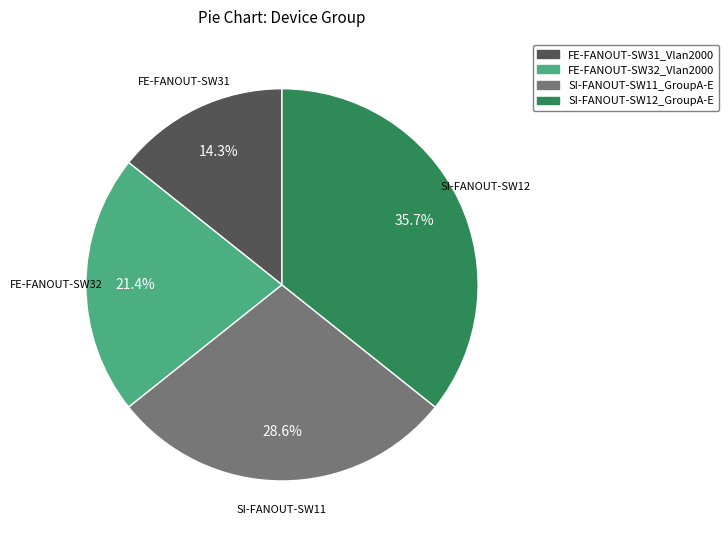

Which has a higher value, SI-FANOUT-SW11_GroupA-E or SI-FANOUT-SW12_GroupA-E?

SI-FANOUT-SW12_GroupA-E